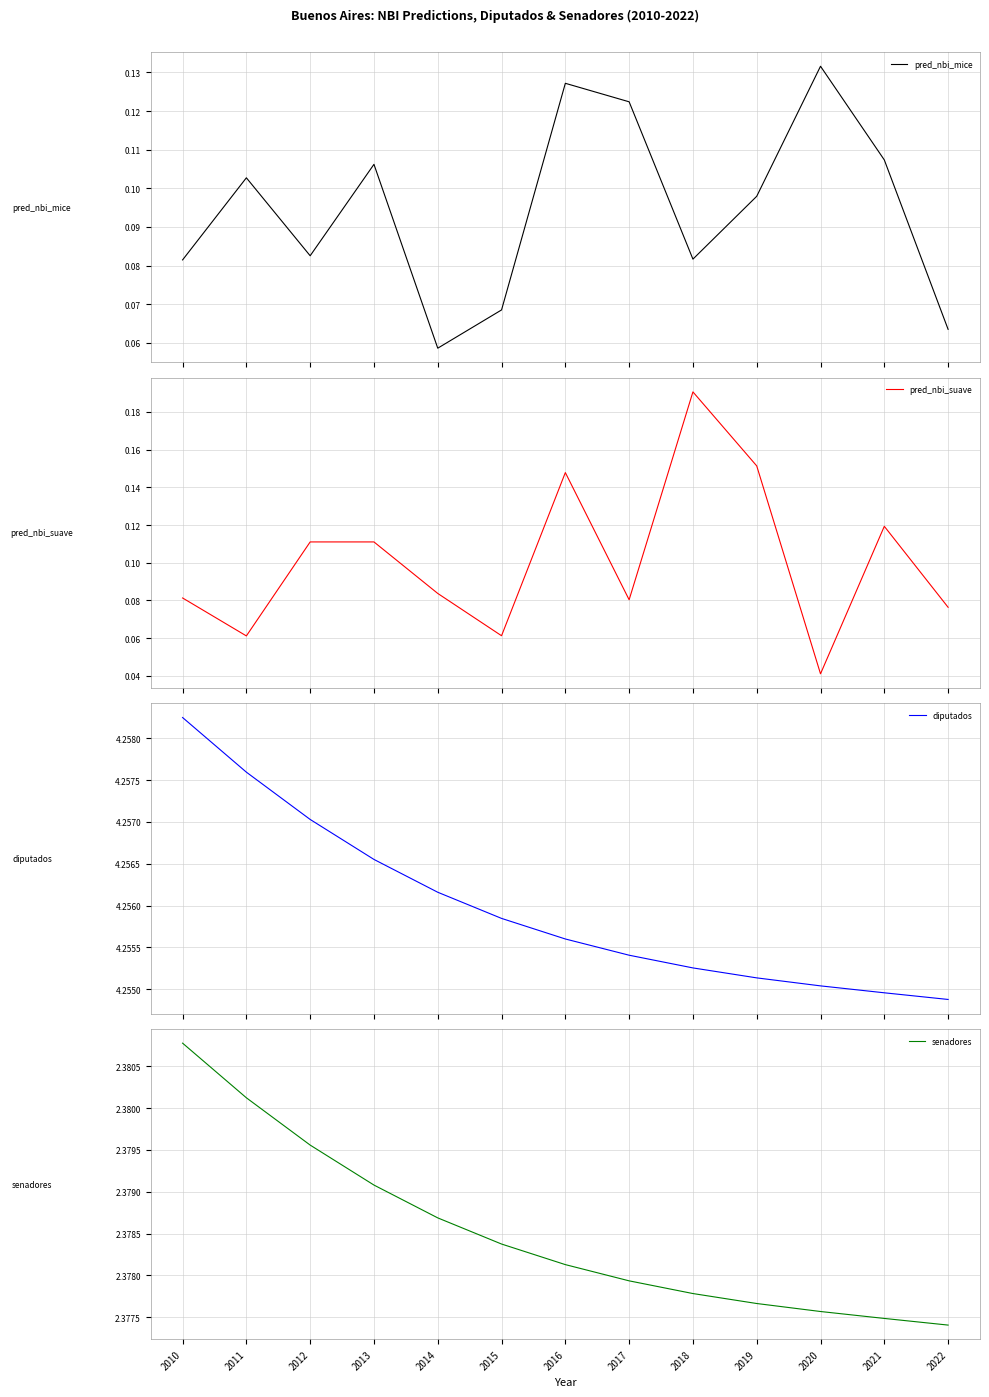

How many lines are shown in the chart?

4